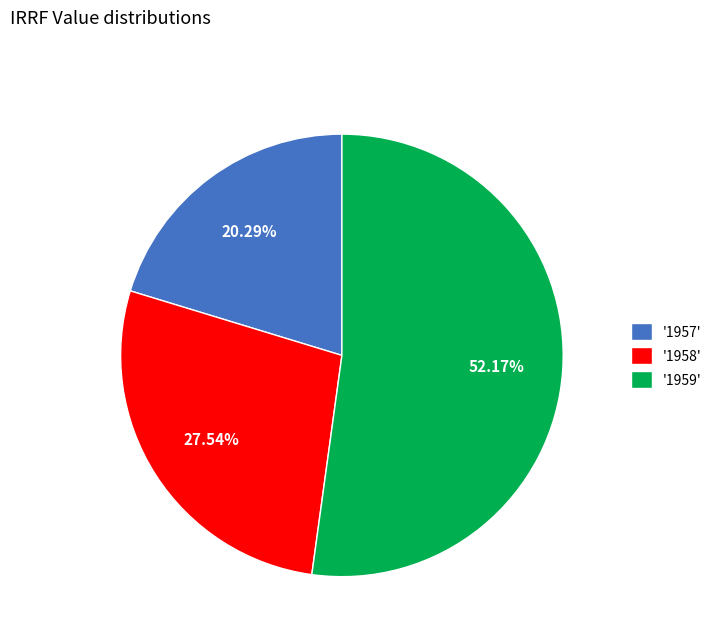

Is the sum of '1959' and '1958' greater than half?

Yes